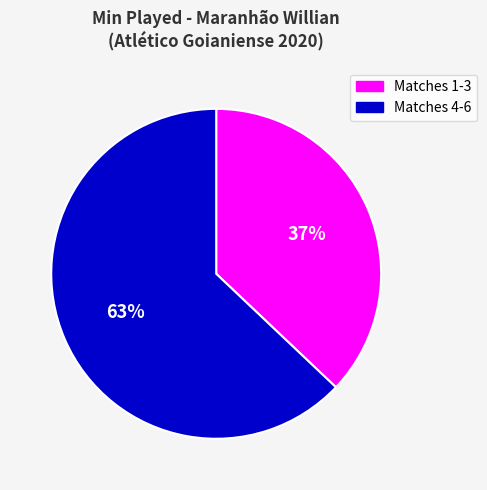

Is the sum of Matches 1-3 and Matches 4-6 greater than half?

Yes